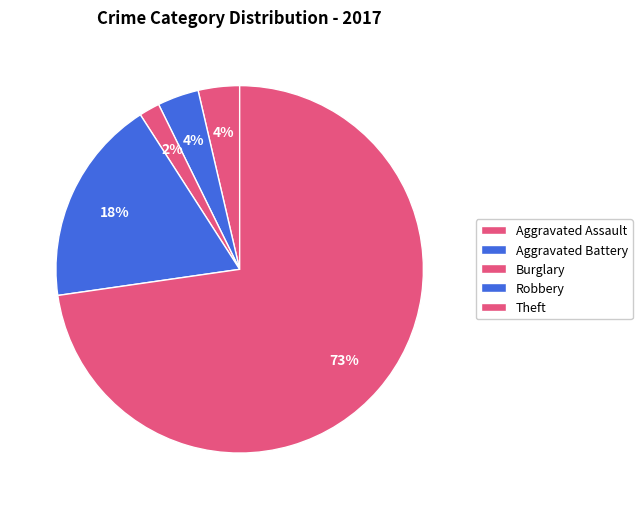

How many segments does this pie chart have?

5